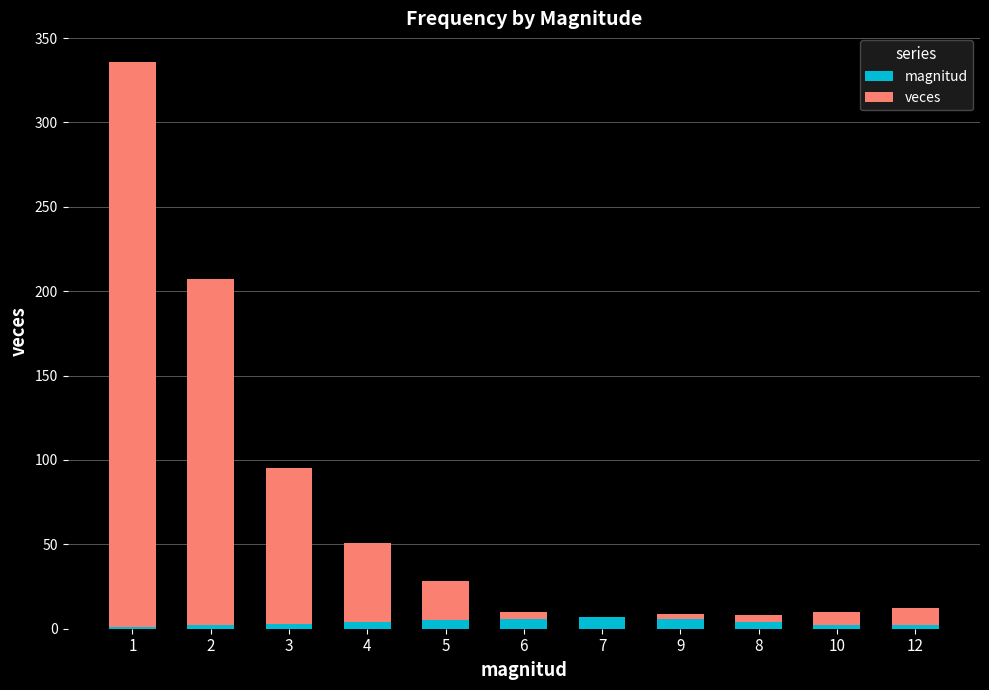

How many data points in magnitud are less than 6?

5